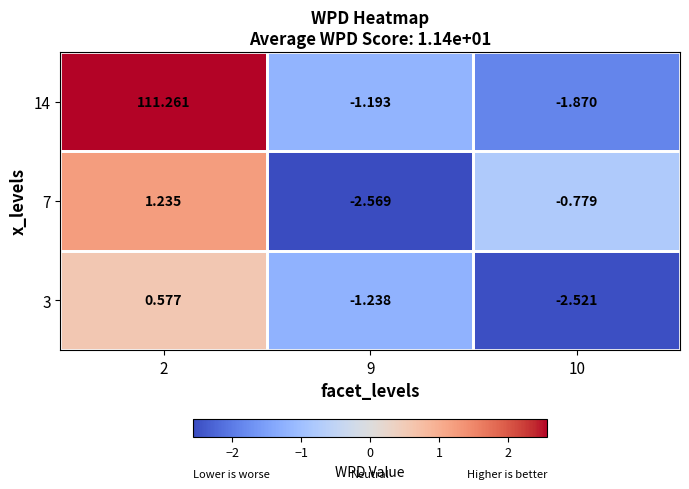

Is the value of 7 at 10 greater than the value of 3 at 10?

Yes